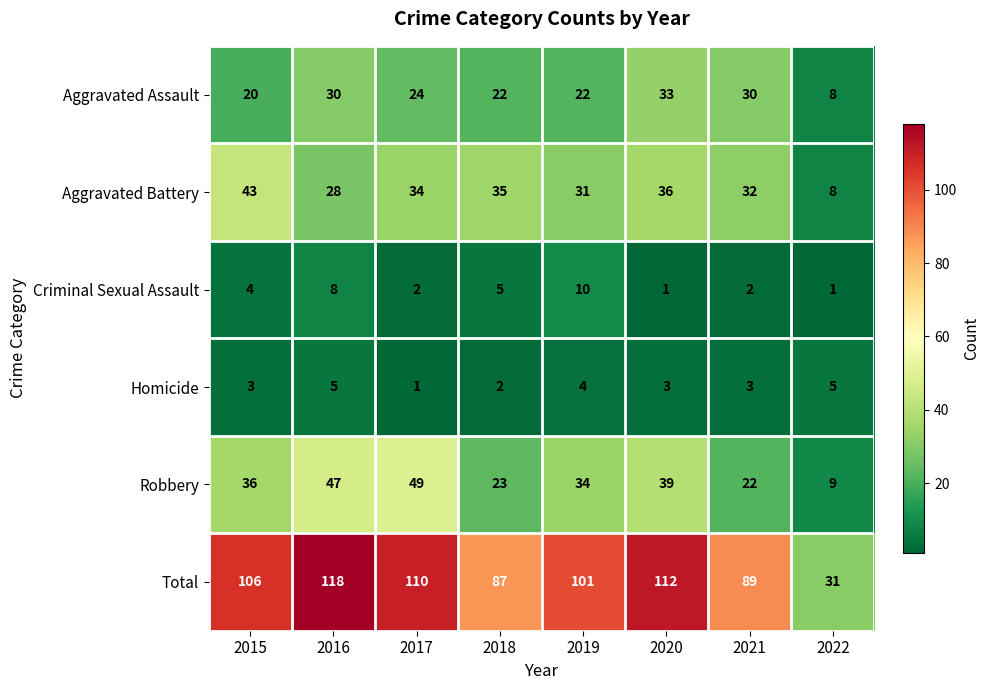

At which label is Aggravated Battery closest to 25?

2016